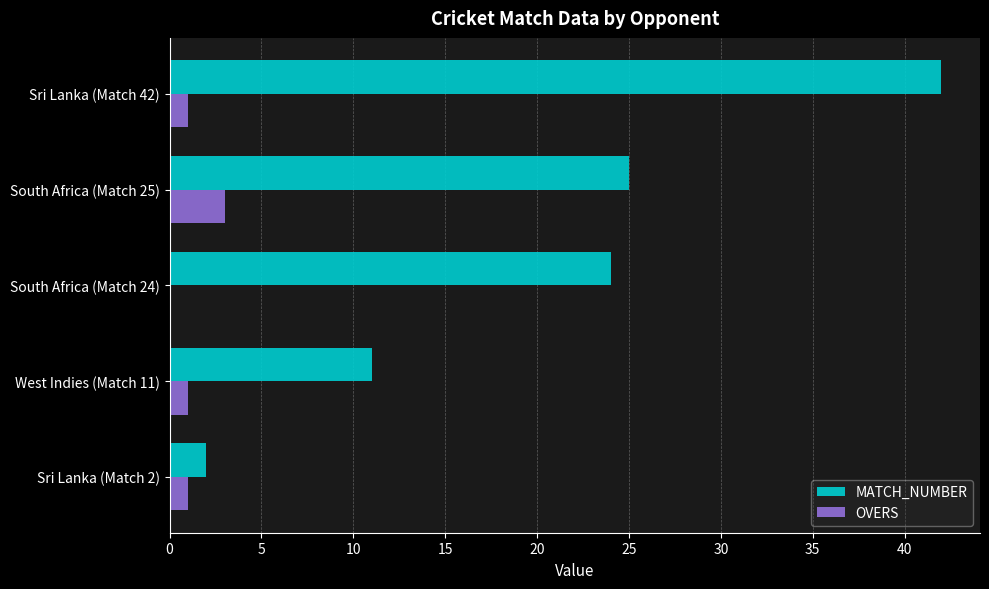

Which series changed the most between South Africa (Match 25) and Sri Lanka (Match 42)?

MATCH_NUMBER